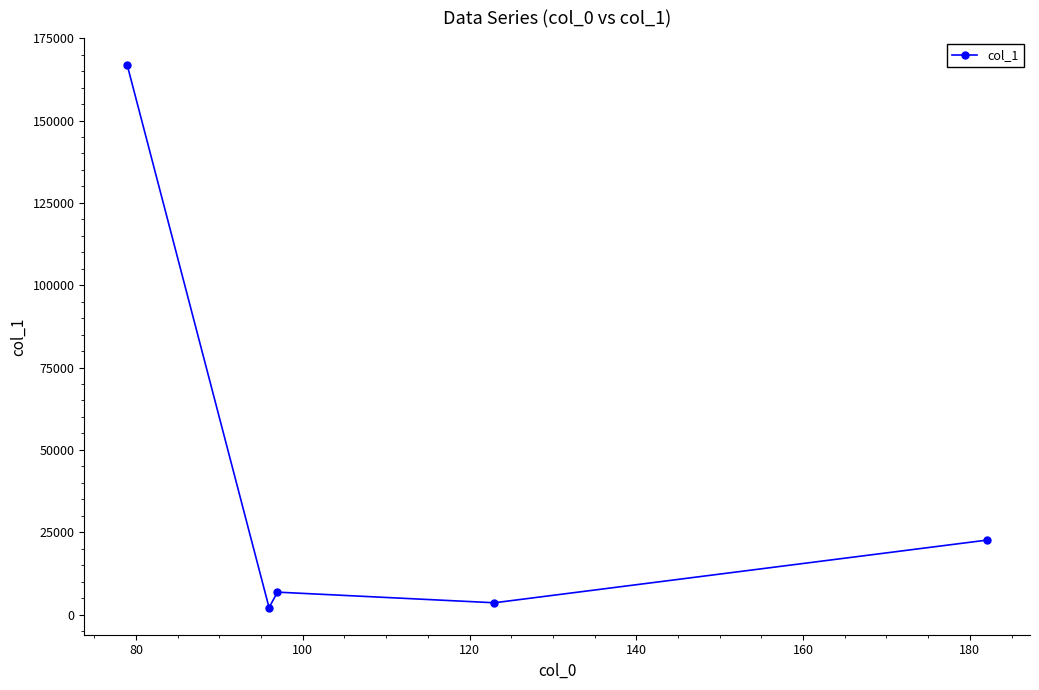

True or false: there are more than 0 points higher than both neighbors.

True